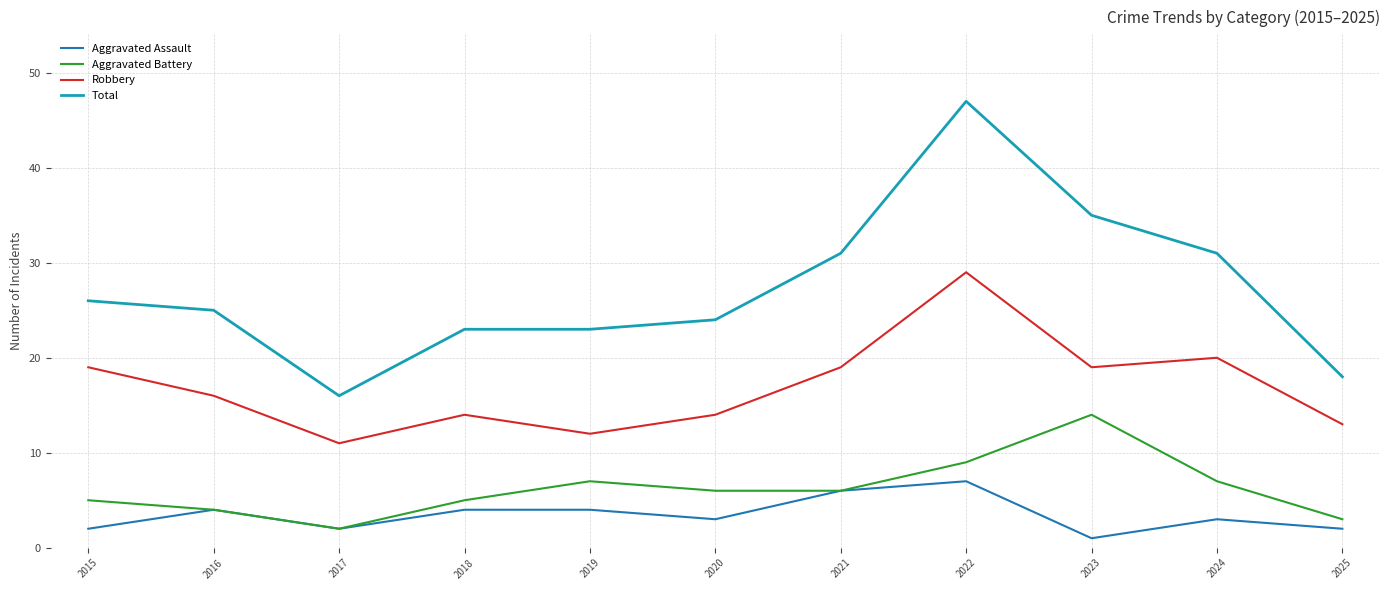

What is the sum of all Aggravated Battery values?

68